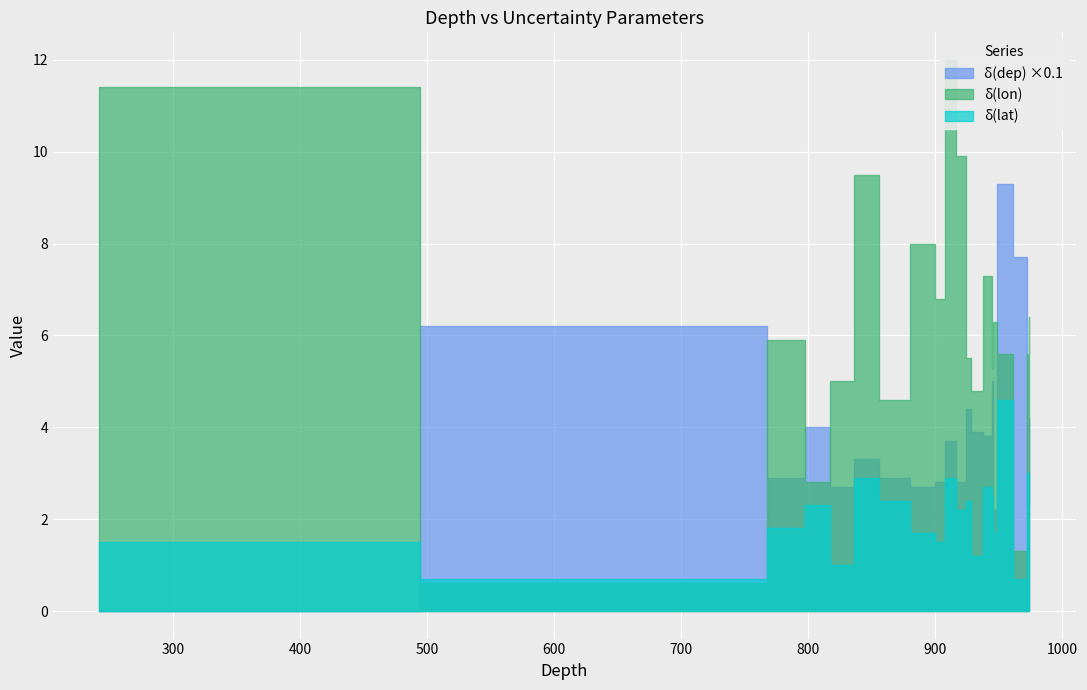

What is the difference between the second highest and minimum values in the delta_dep series?

77.0